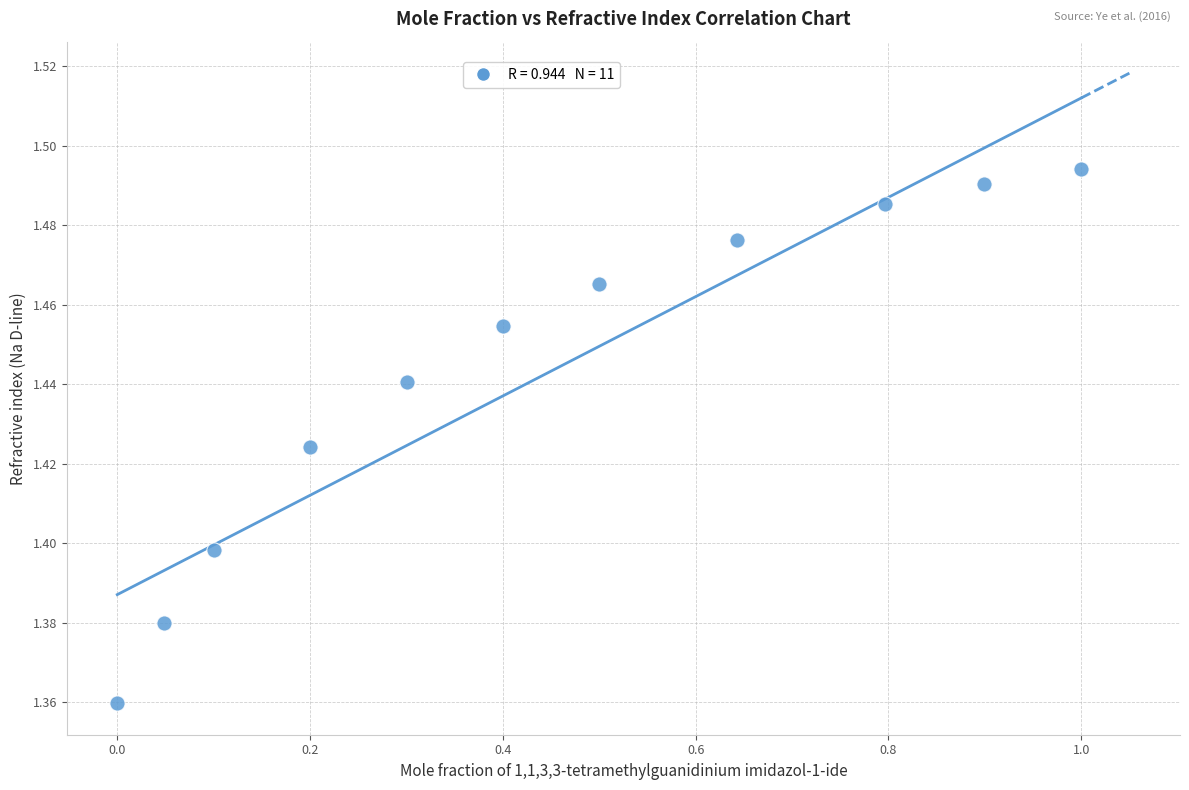

What is the range of X values (max minus min)?

1.0